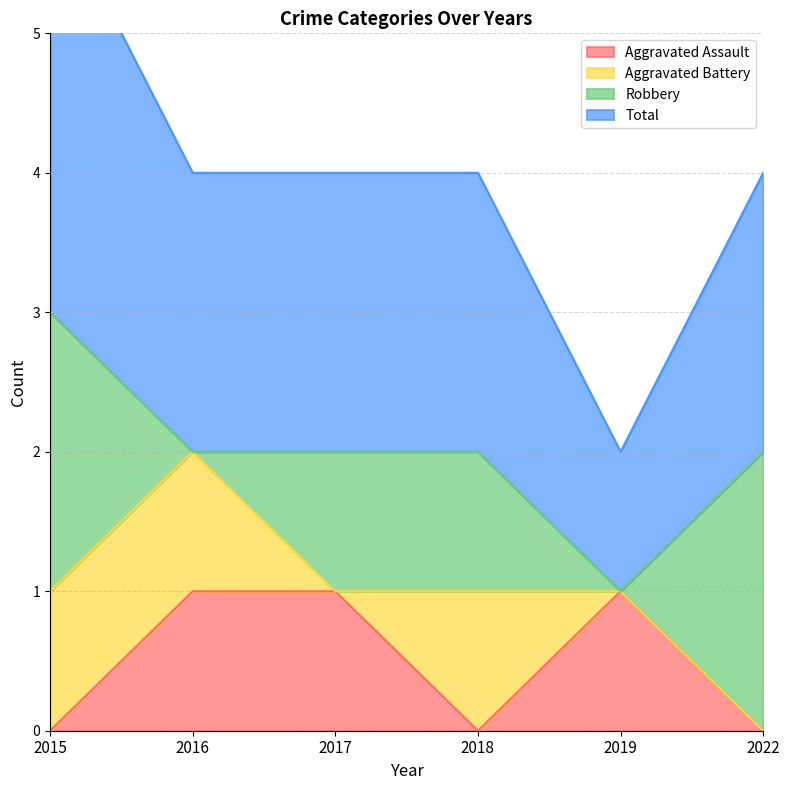

What is the total value across all series at 2016?

3